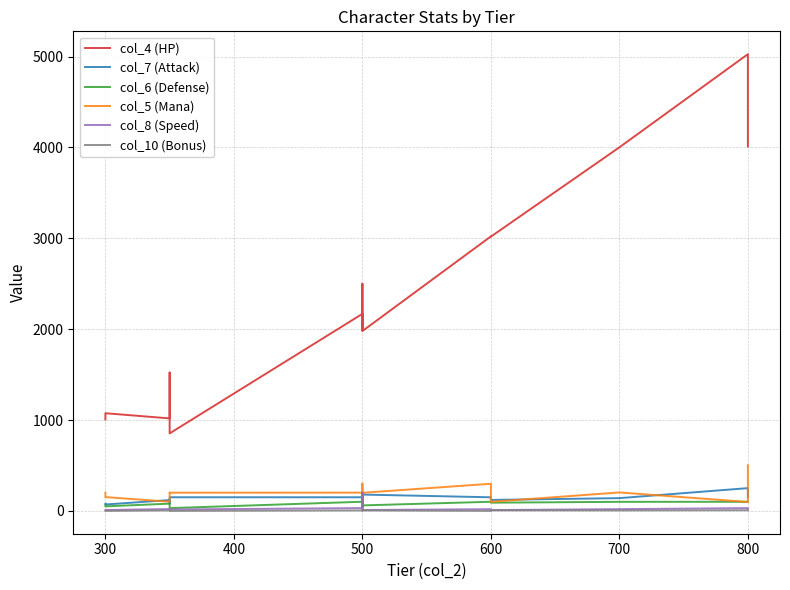

The value of col_5 (Mana) at 800 is 502.0. True or false?

True